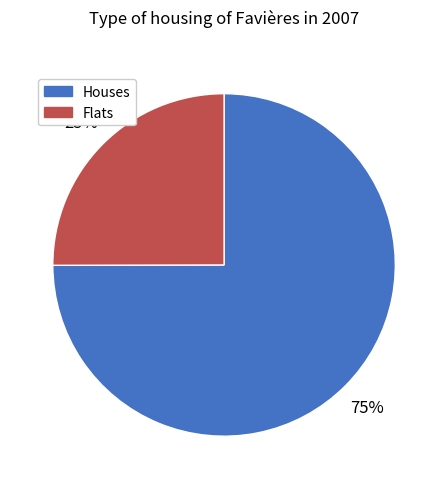

To the nearest percent, what is the average slice percentage?

50%